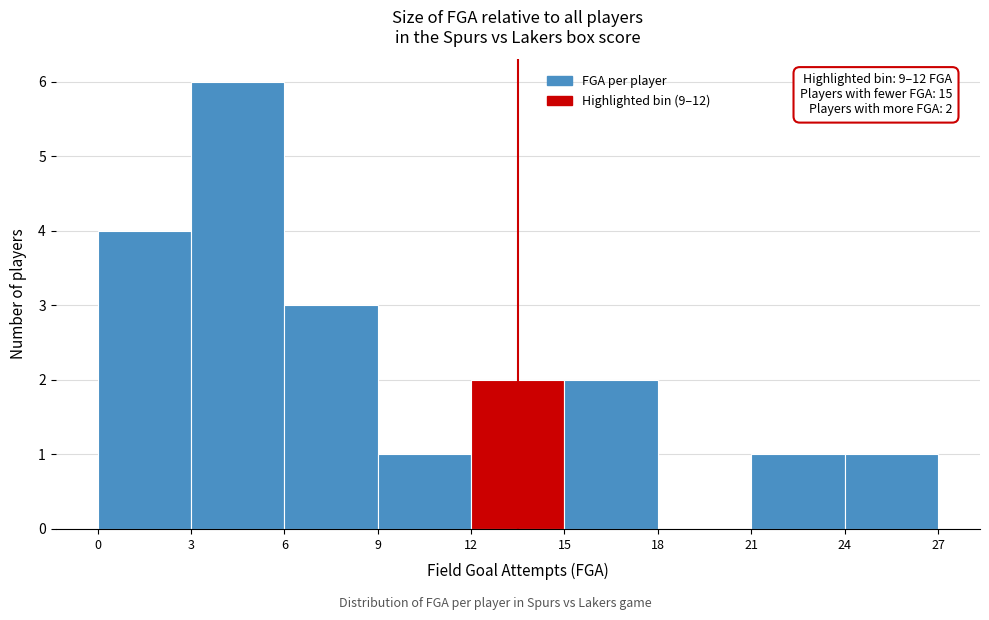

Which range on the x-axis has the tallest bar?

3 to 6